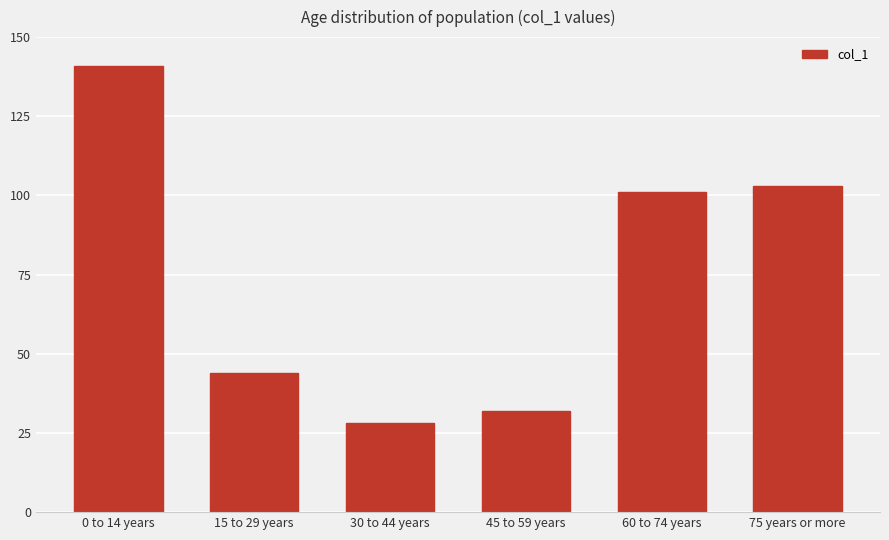

What is the average value?

75